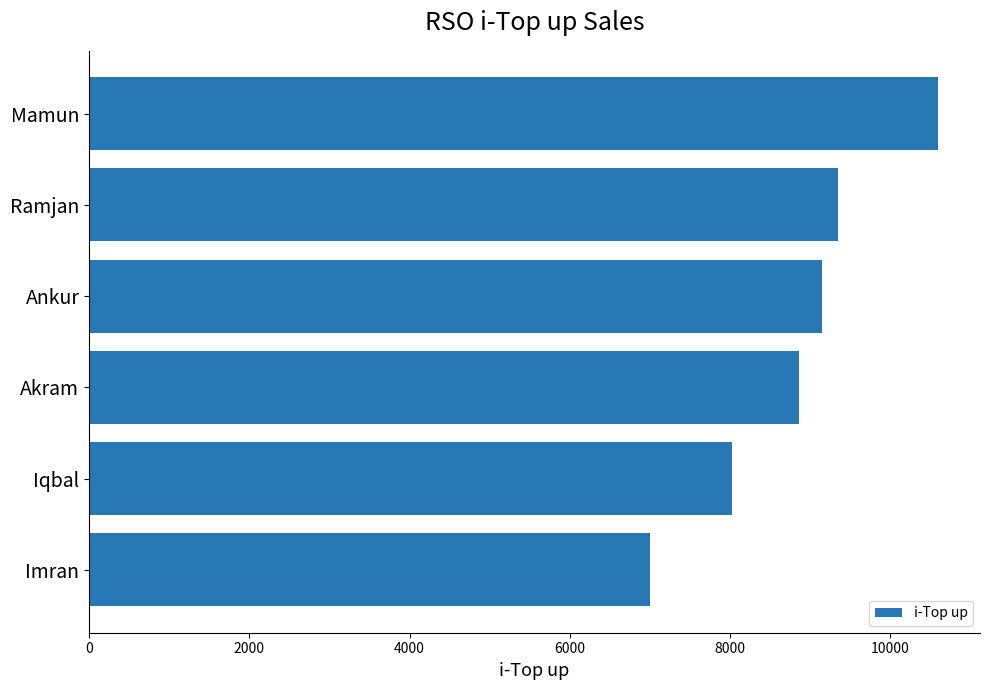

The chart shows a value of 9149 at Ankur. True or false?

True